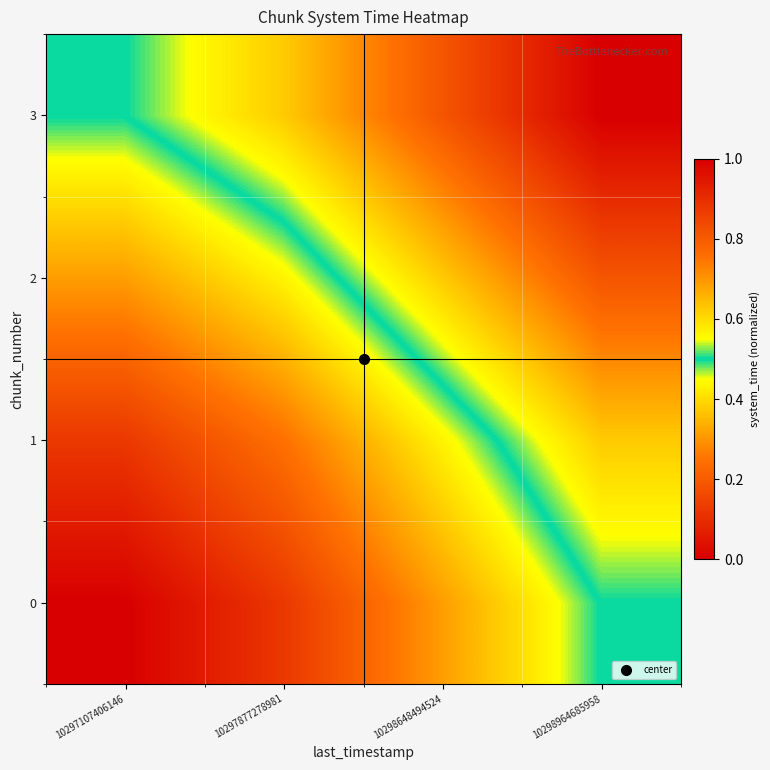

What is the difference between the highest and lowest values at 10297877278981?

0.5